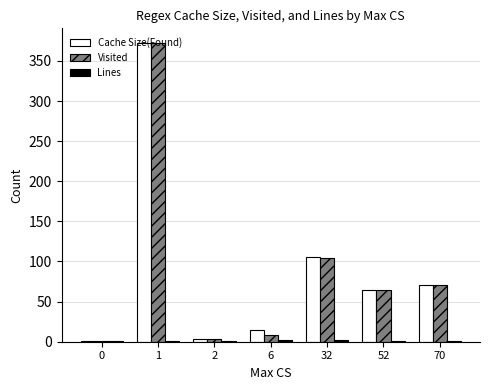

True or false: Cache Size(Found) has a value of 71 at 70.

True